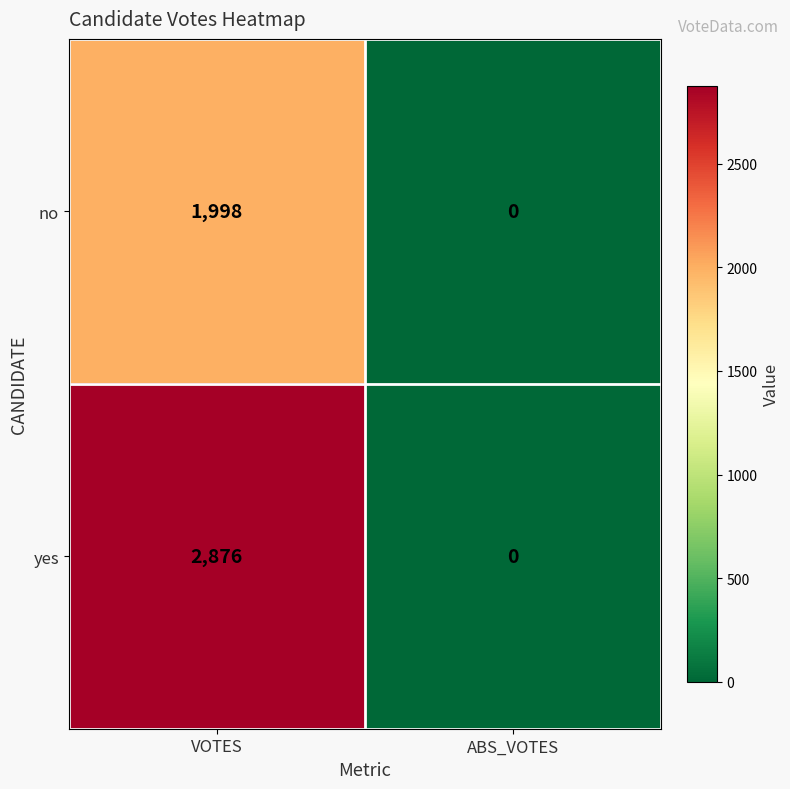

What is the sum of the yes values at VOTES and ABS_VOTES?

2876